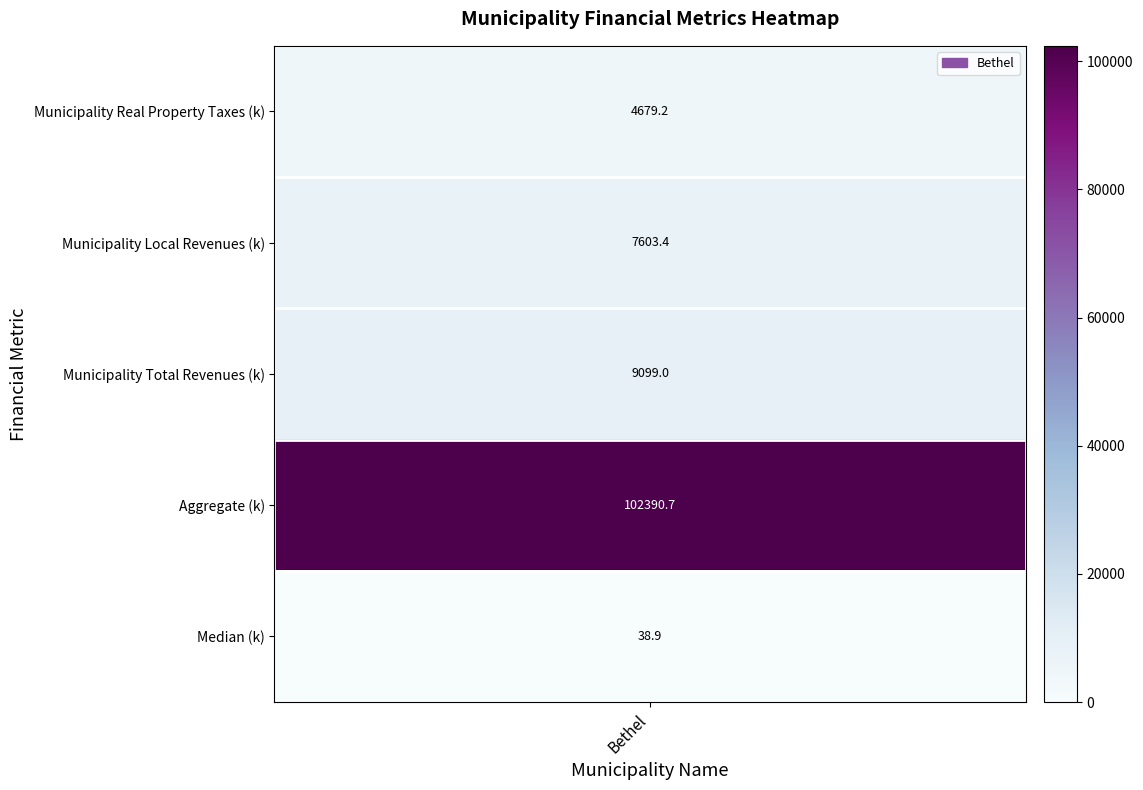

The value at 2 is 14632.9. True or false?

False